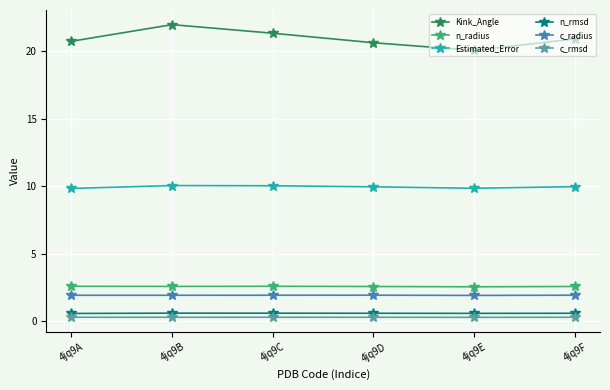

What is the difference between the highest and lowest values at 4jq9C?

21.0